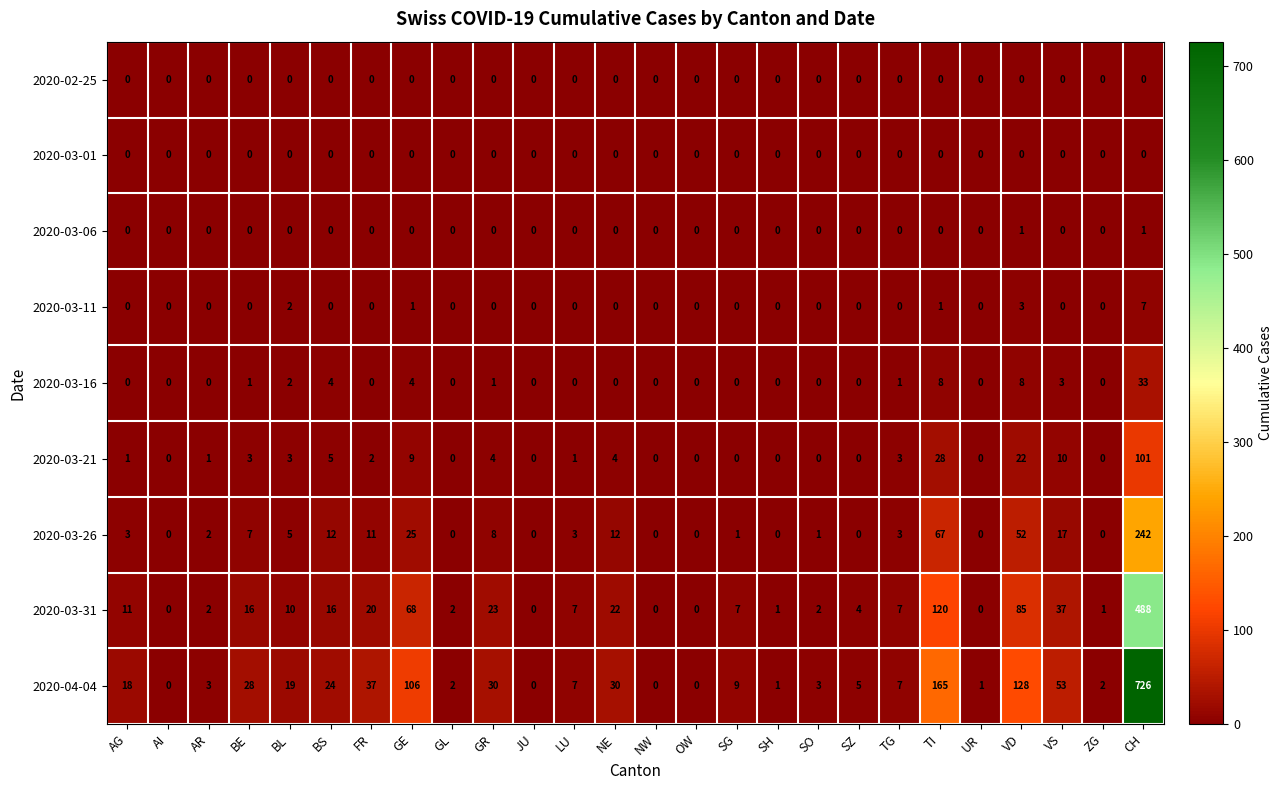

Which series has the largest range (max minus min)?

2020-04-04